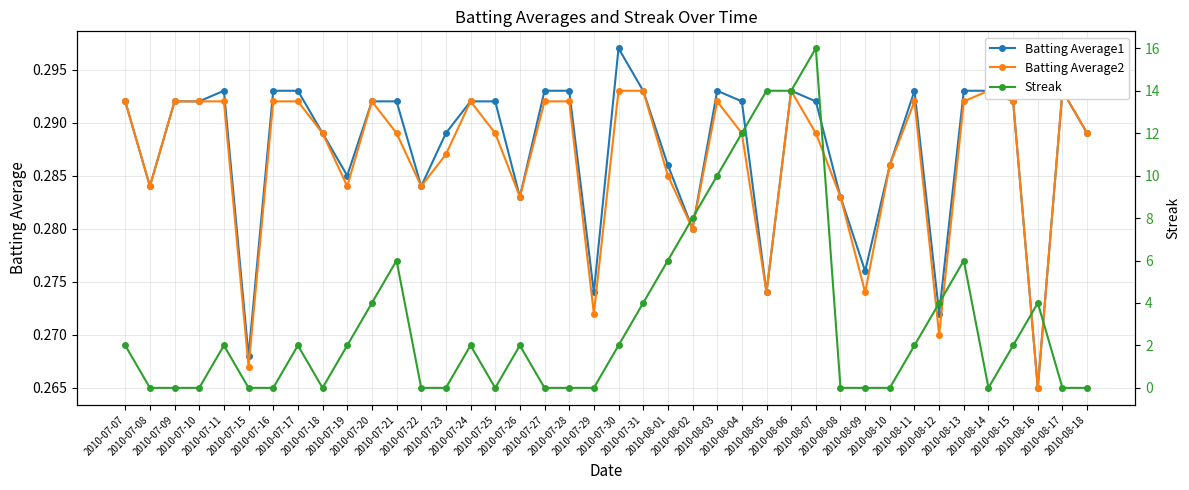

How many lines are shown in the chart?

3